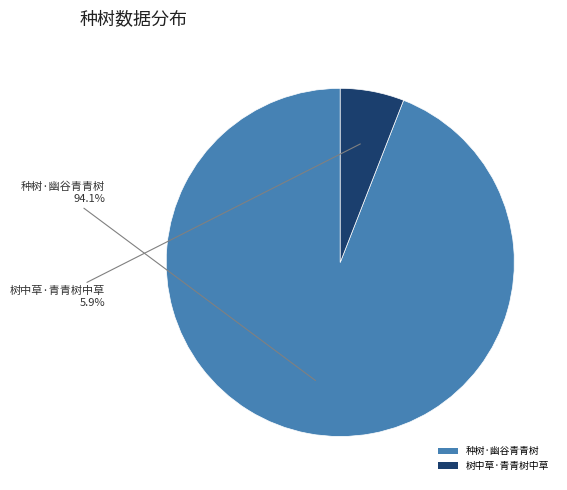

Count the number of slices in the pie.

2